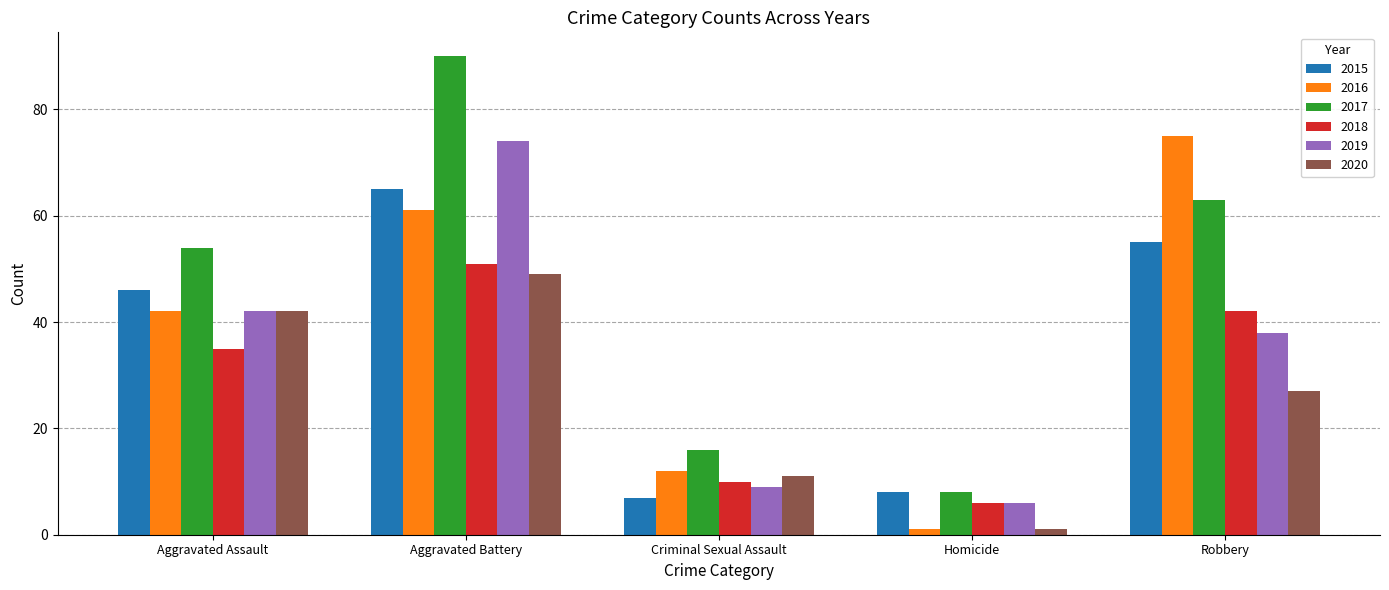

Reading left to right, what are all the values shown in this chart?

2015: Aggravated Assault=46	Aggravated Battery=65	Criminal Sexual Assault=7	Homicide=8	Robbery=55
2016: Aggravated Assault=42	Aggravated Battery=61	Criminal Sexual Assault=12	Homicide=1	Robbery=75
2017: Aggravated Assault=54	Aggravated Battery=90	Criminal Sexual Assault=16	Homicide=8	Robbery=63
2018: Aggravated Assault=35	Aggravated Battery=51	Criminal Sexual Assault=10	Homicide=6	Robbery=42
2019: Aggravated Assault=42	Aggravated Battery=74	Criminal Sexual Assault=9	Homicide=6	Robbery=38
2020: Aggravated Assault=42	Aggravated Battery=49	Criminal Sexual Assault=11	Homicide=1	Robbery=27